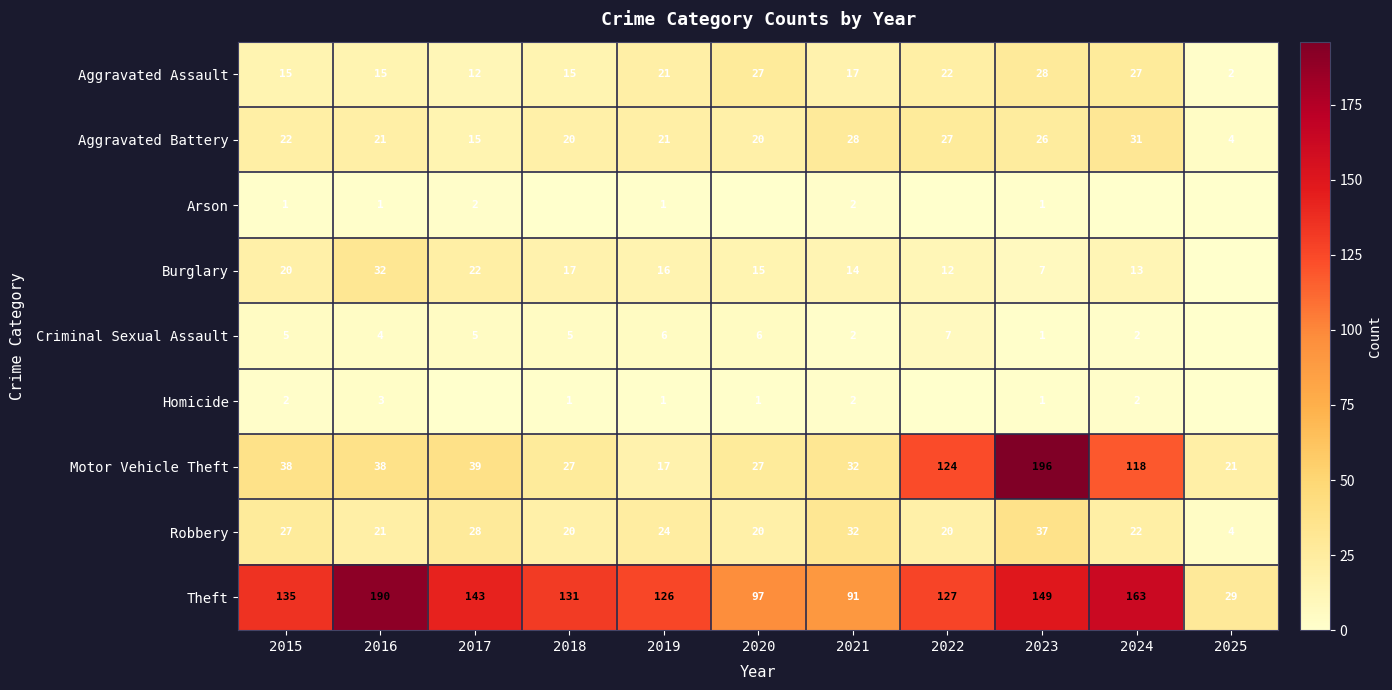

Is the value of Motor Vehicle Theft at 2023 greater than the value of Robbery at 2019?

Yes